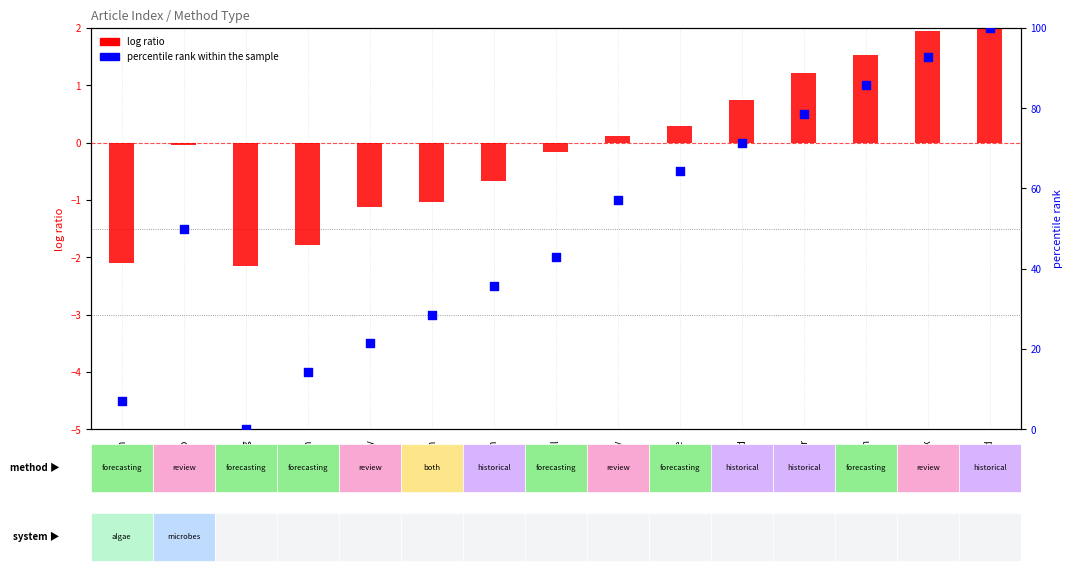

Which series has the widest spread of Y values?

percentile rank within the sample